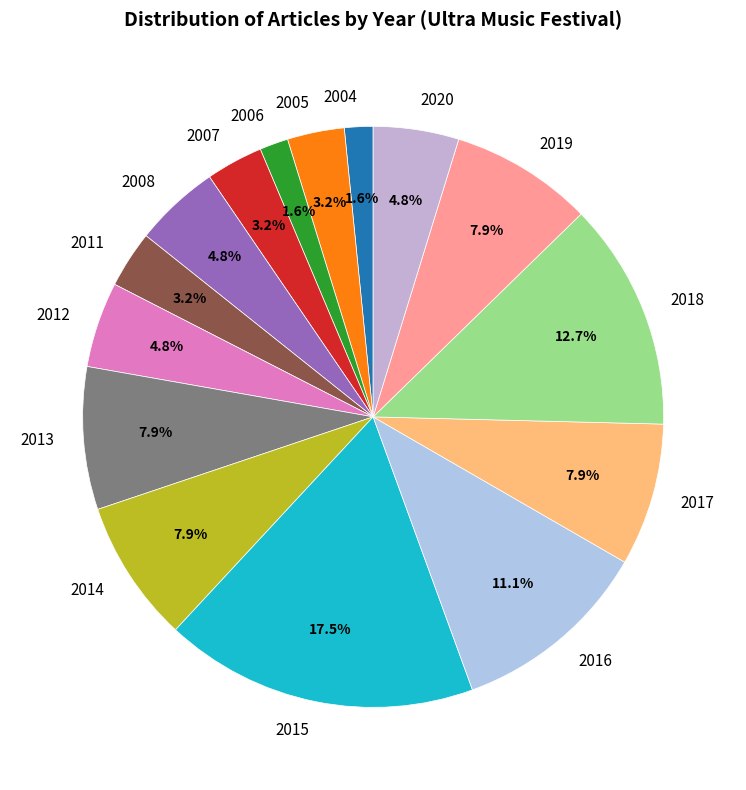

What percentage is NOT represented by 2016?

88.9%